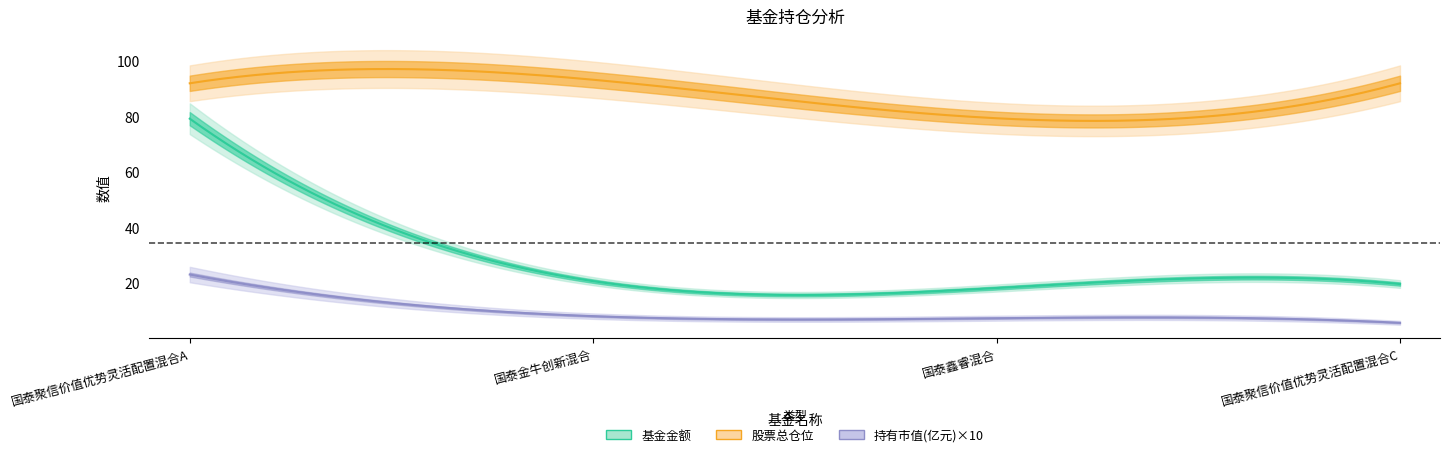

Between 国泰金牛创新混合 and 国泰鑫睿混合, which series saw the biggest shift?

股票总仓位